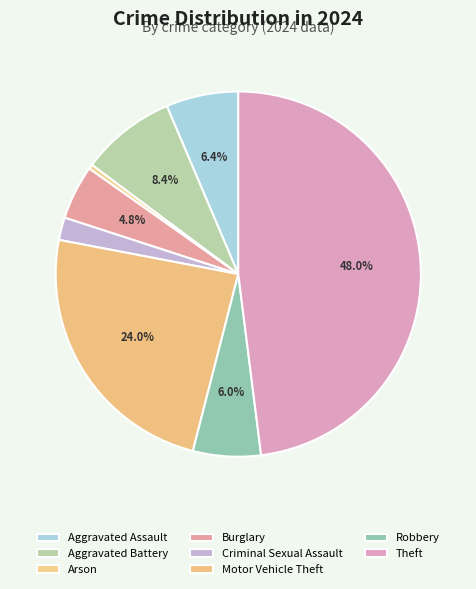

Does any single category account for the majority?

No